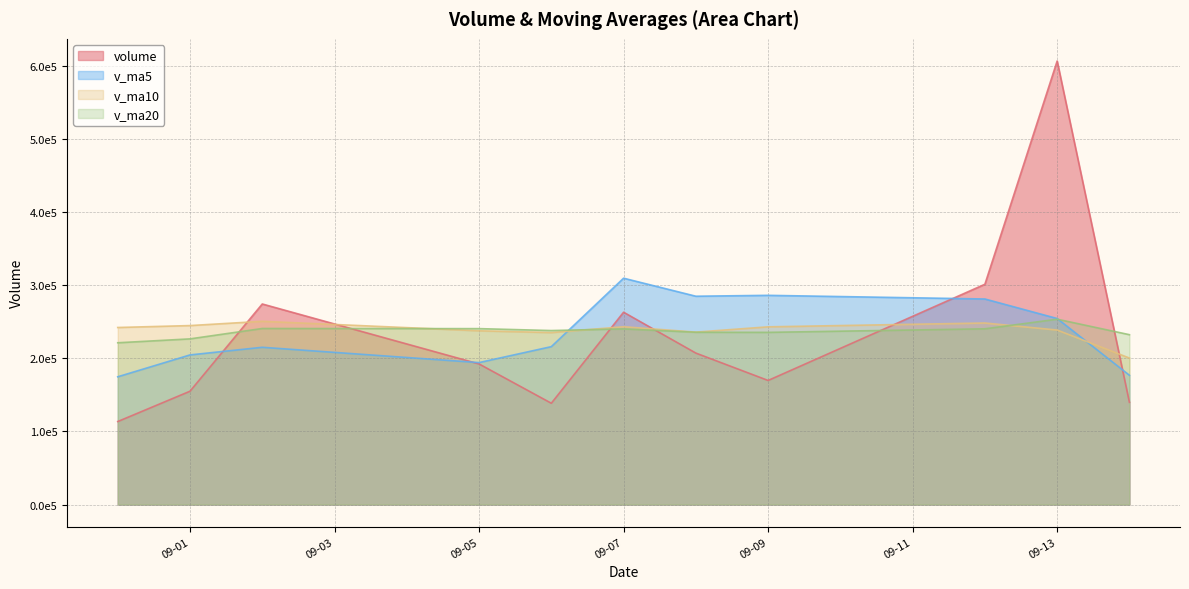

What is the label of the 3rd point from the right?

2016-09-12